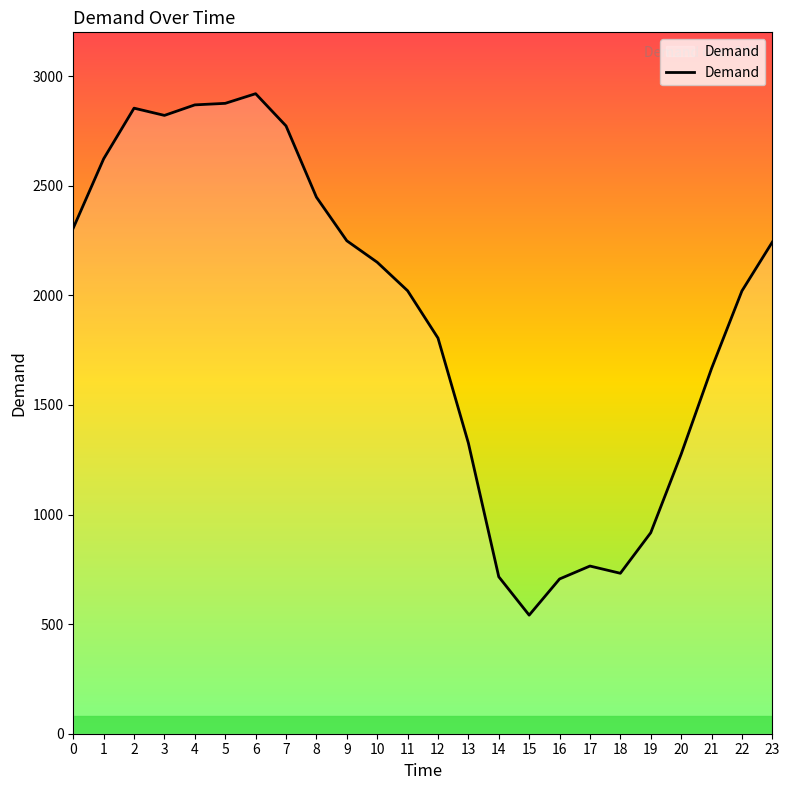

Which category has the highest value across all series?

6